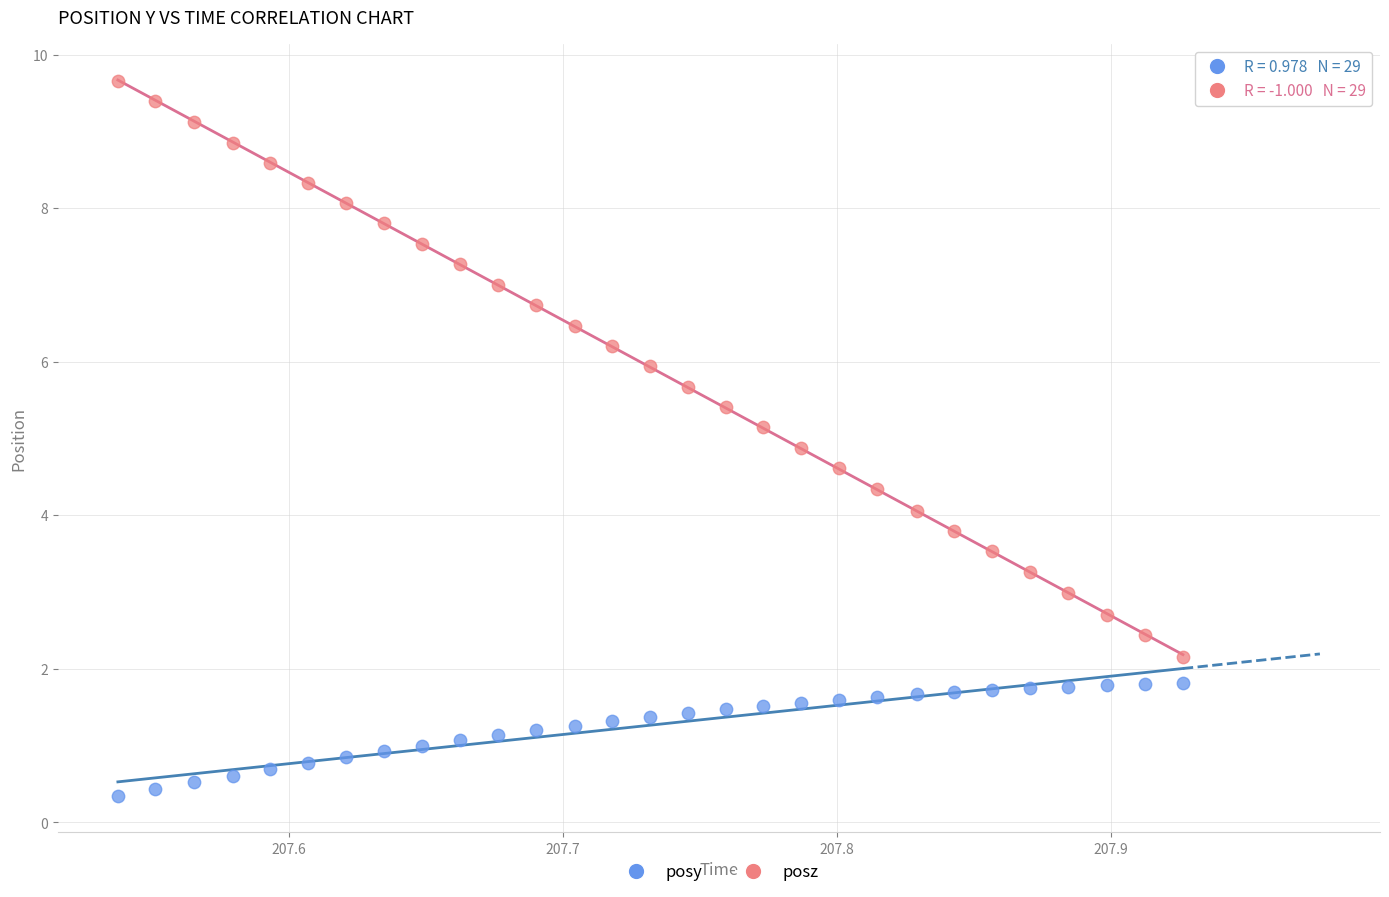

Which series reaches the maximum Y coordinate?

posz